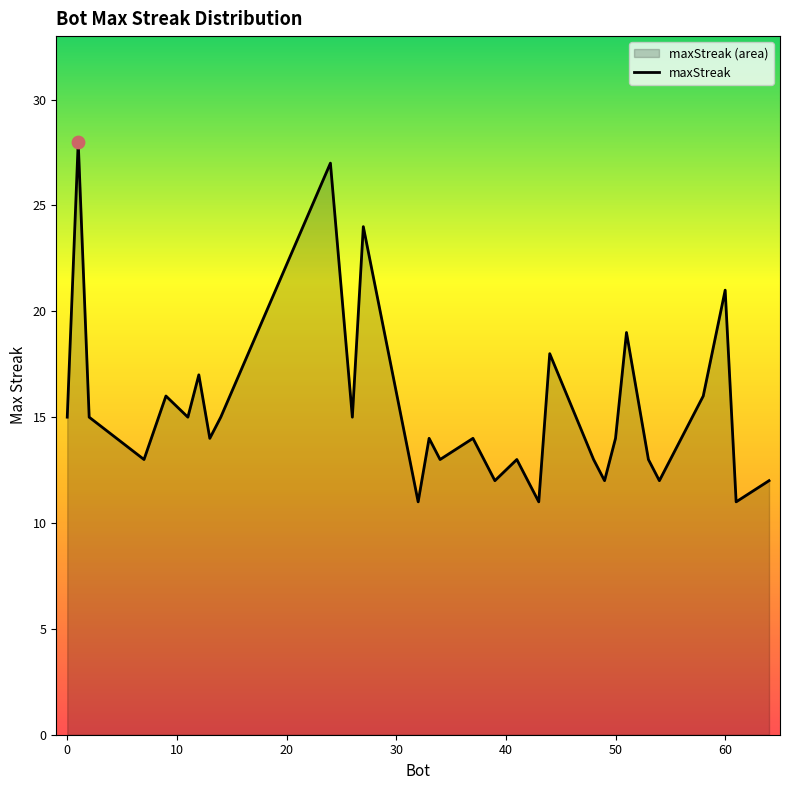

What is the ratio of the value at 43 to the value at 9?

0.7